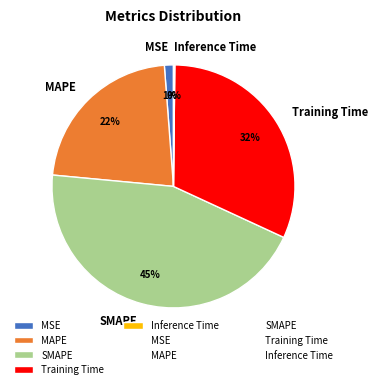

Is there any slice that represents more than half of the pie?

No